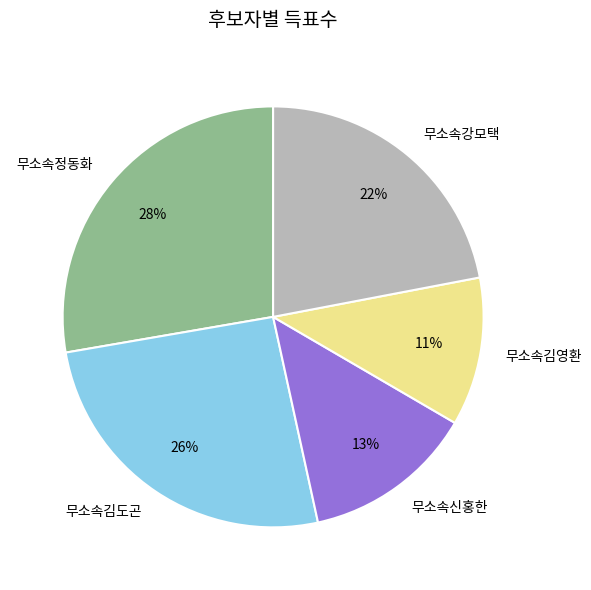

The 무소속강모택 slice represents 33% of the pie. True or false?

False